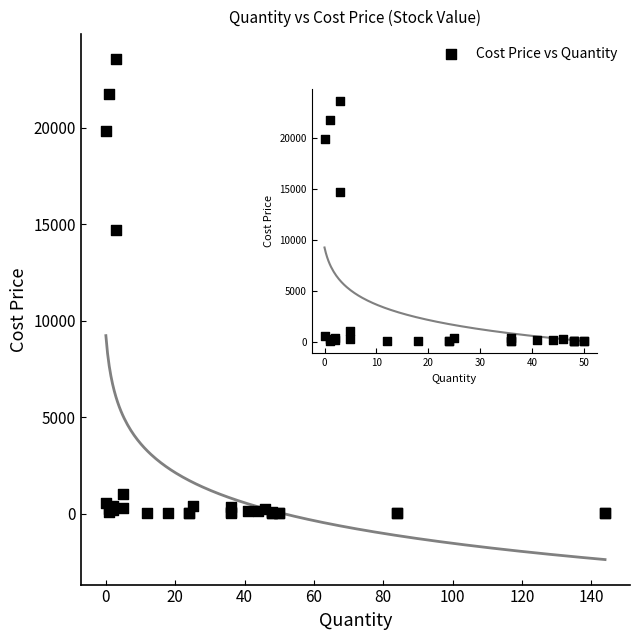

What Y value in the scatter plot is closest to 11789?

14716.3